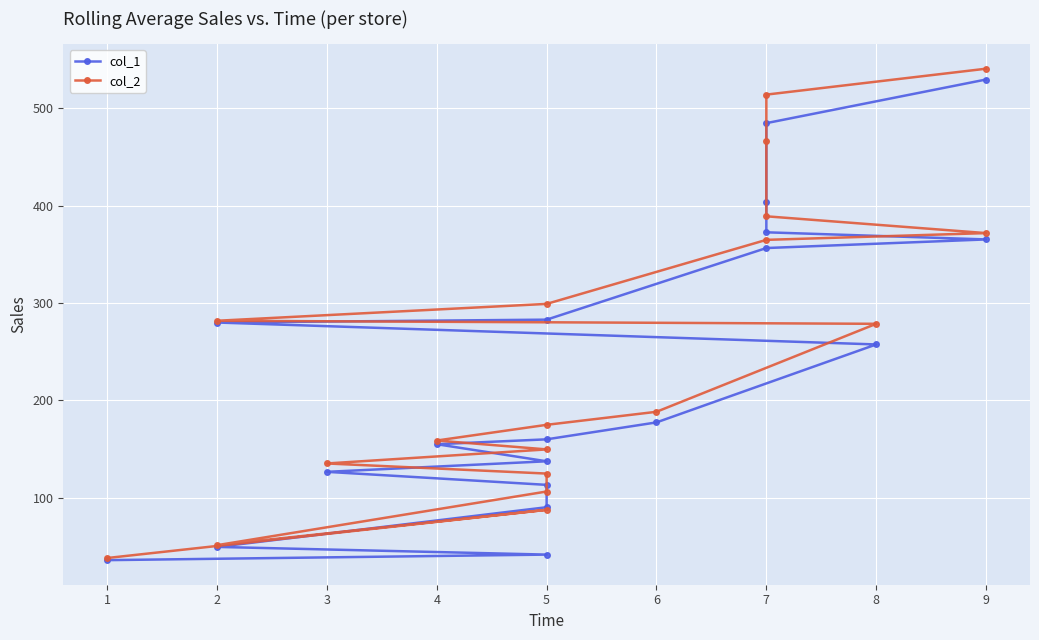

What is the average value of the col_2 series?

248.4